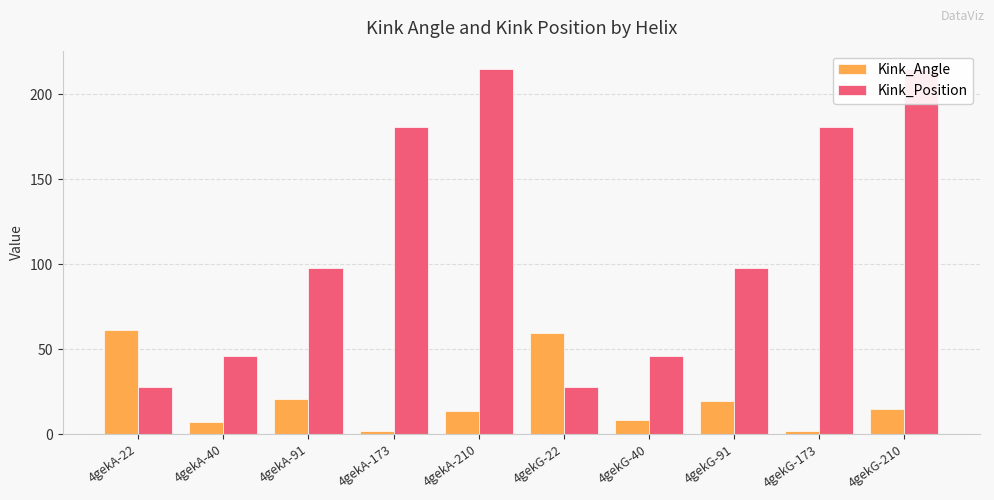

Reading left to right, transcribe all the data shown in this chart.

Kink_Angle: 61.3	7.2	21.0	1.9	13.5	59.6	8.2	19.6	1.6	14.9
Kink_Position: 28.0	46.0	98.0	181.0	215.0	28.0	46.0	98.0	181.0	215.0